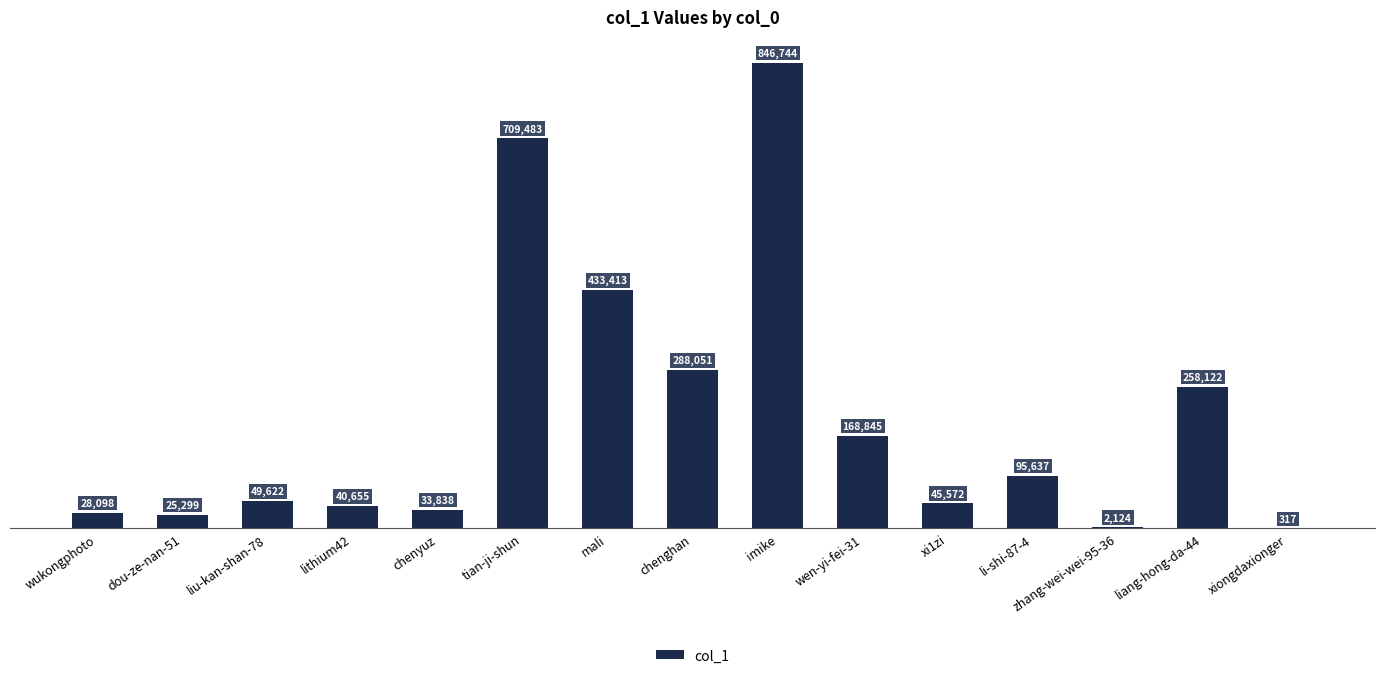

Is it true that the value at wukongphoto is 28098?

True